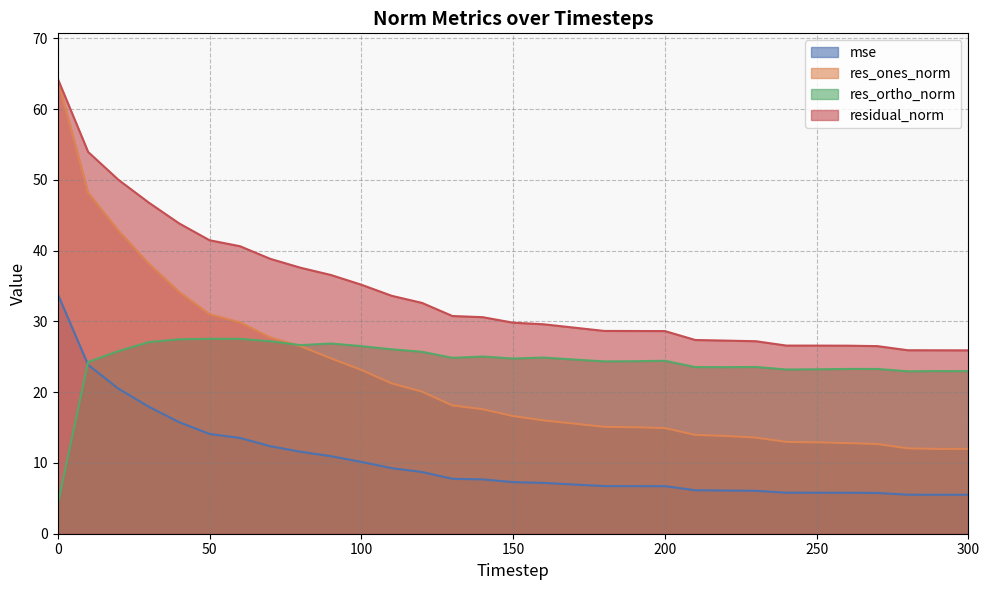

List the series in order of their peak value, highest first.

residual_norm, res_ones_norm, mse, res_ortho_norm